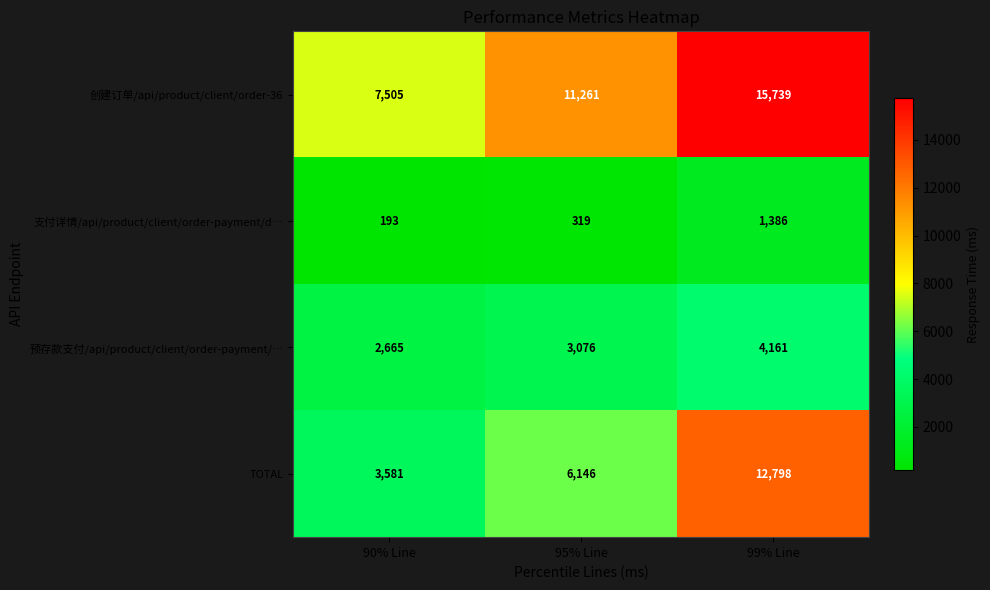

How many 支付详情/api/product/client/order-payment/d… values are between 193 and 1386?

3